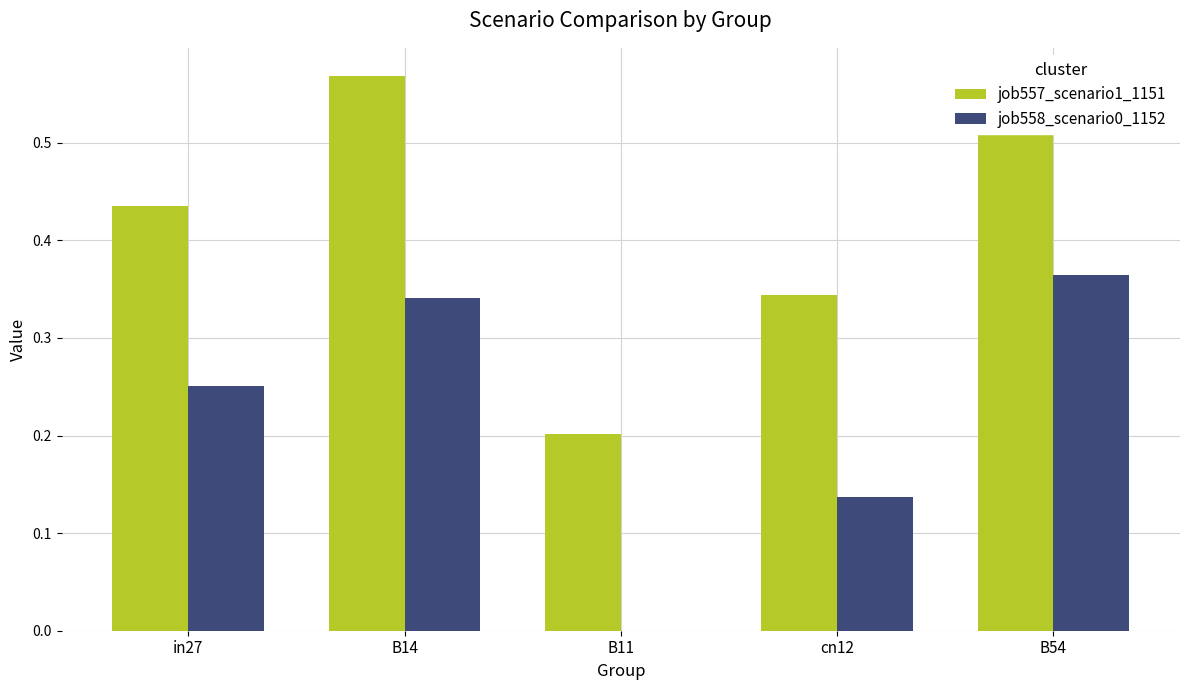

At which category does the chart reach its peak across all series?

B14